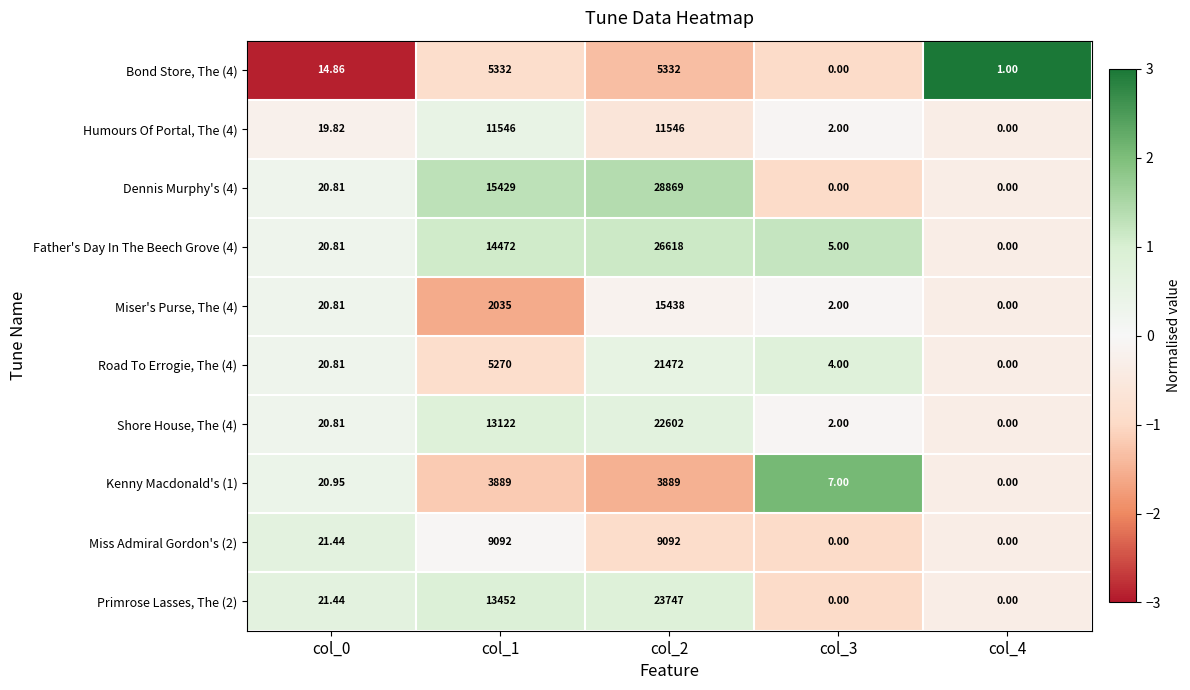

Is the value of Bond Store, The (4) at col_0 greater than the value of Dennis Murphy's (4) at col_3?

Yes